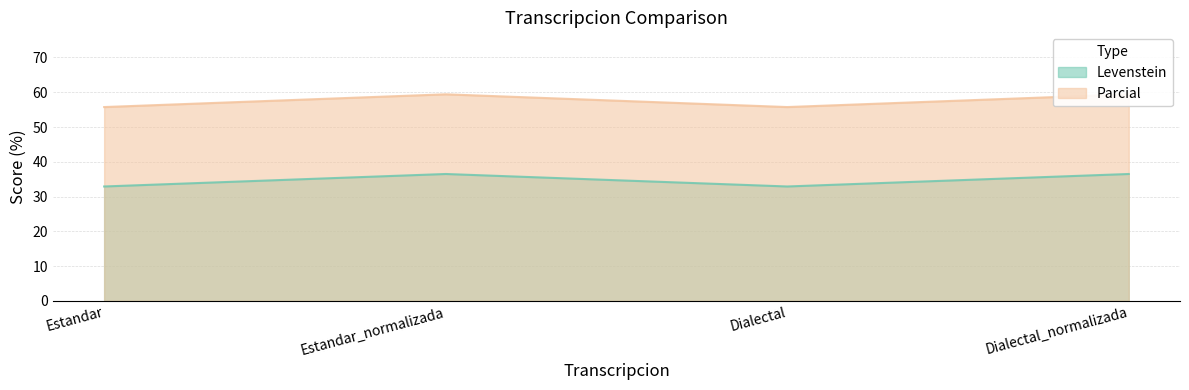

How many data points in Parcial are above 36?

2